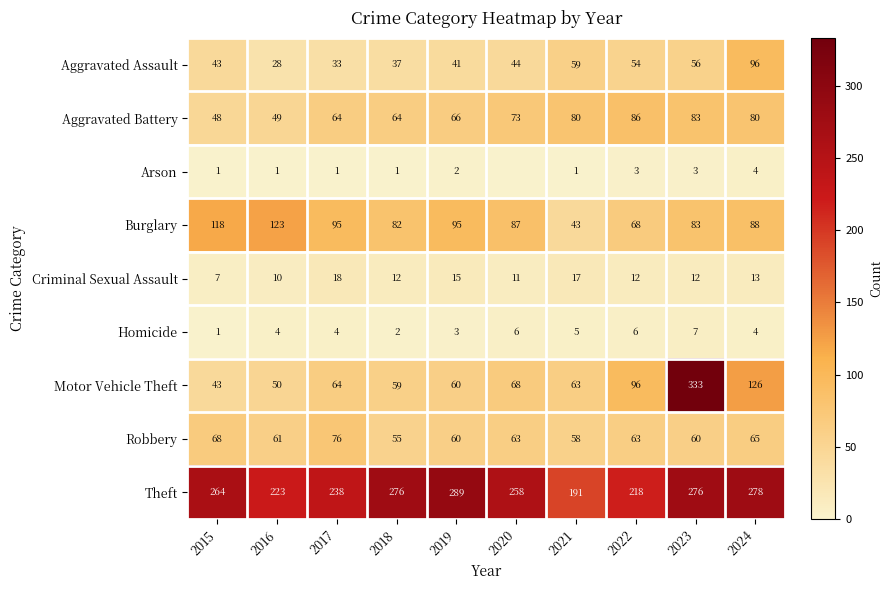

Which series changed the most between 2015 and 2019?

Theft